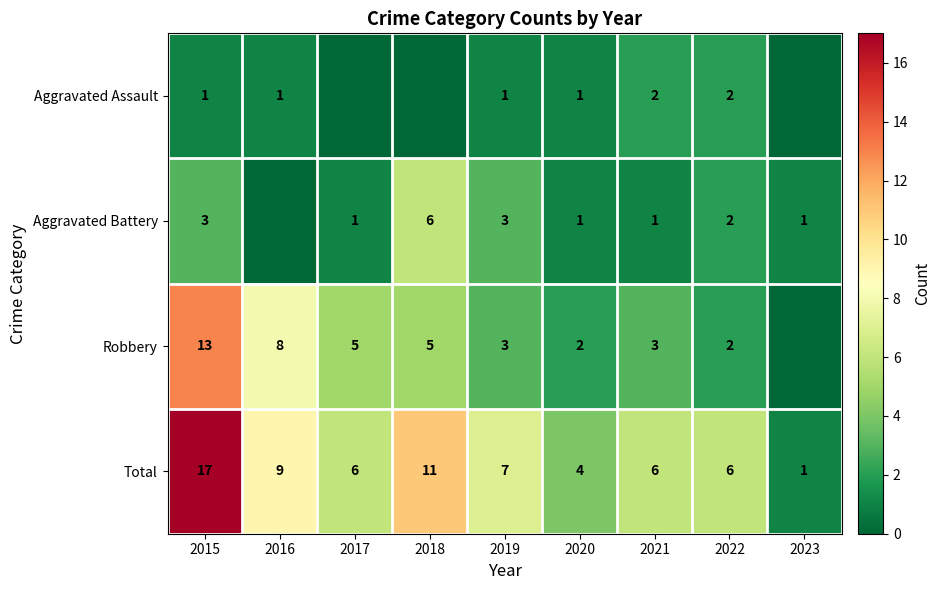

What is the approximate value of Total at 2019, to the nearest 10?

10